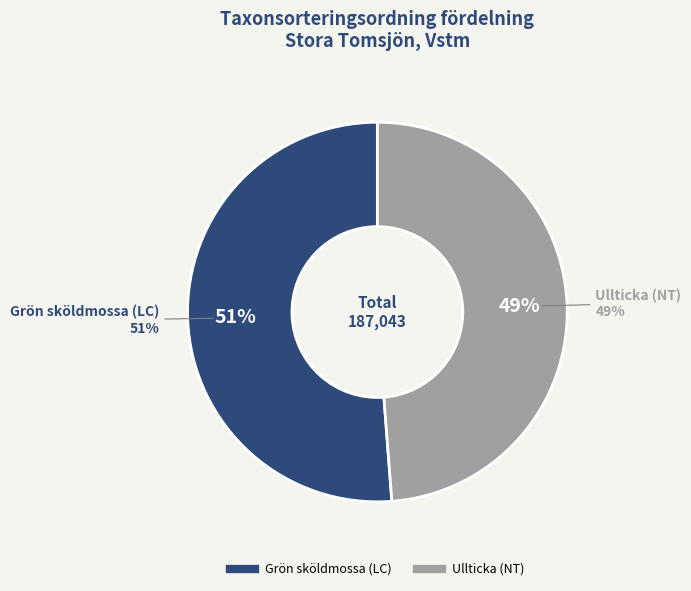

To the nearest percent, what portion does Grön sköldmossa (LC) represent?

51%